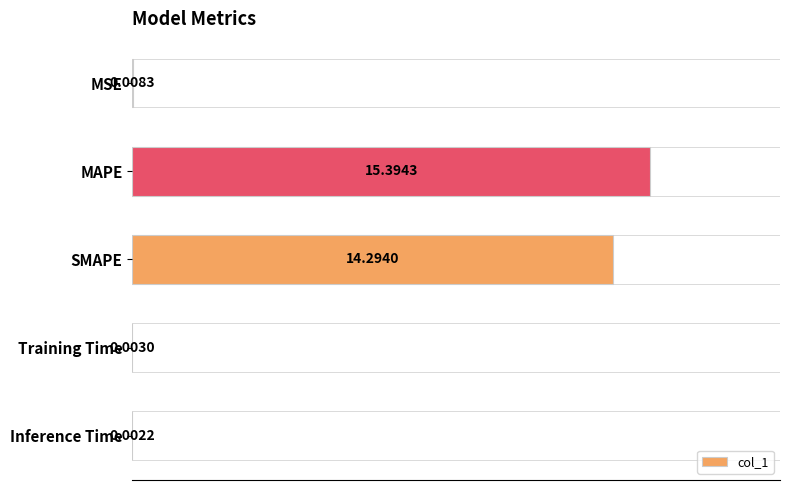

What is the change in value from MAPE to Training Time?

-15.4